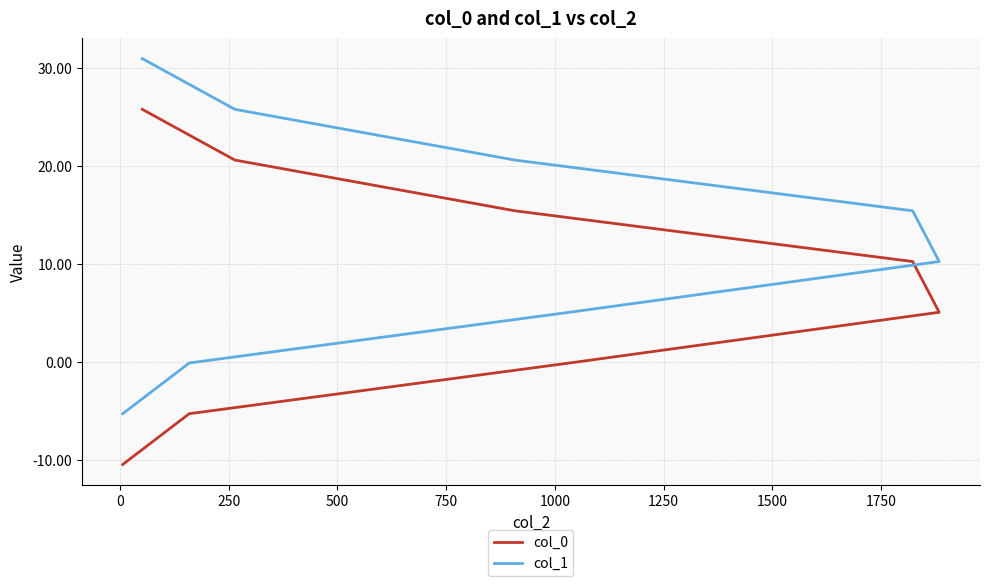

Reading right to left, what are all the values shown in this chart?

col_0: 25.8	20.6	15.4	10.2	5.1	-0.1	-5.3	-10.5
col_1: 31.0	25.8	20.6	15.4	10.2	5.1	-0.1	-5.3